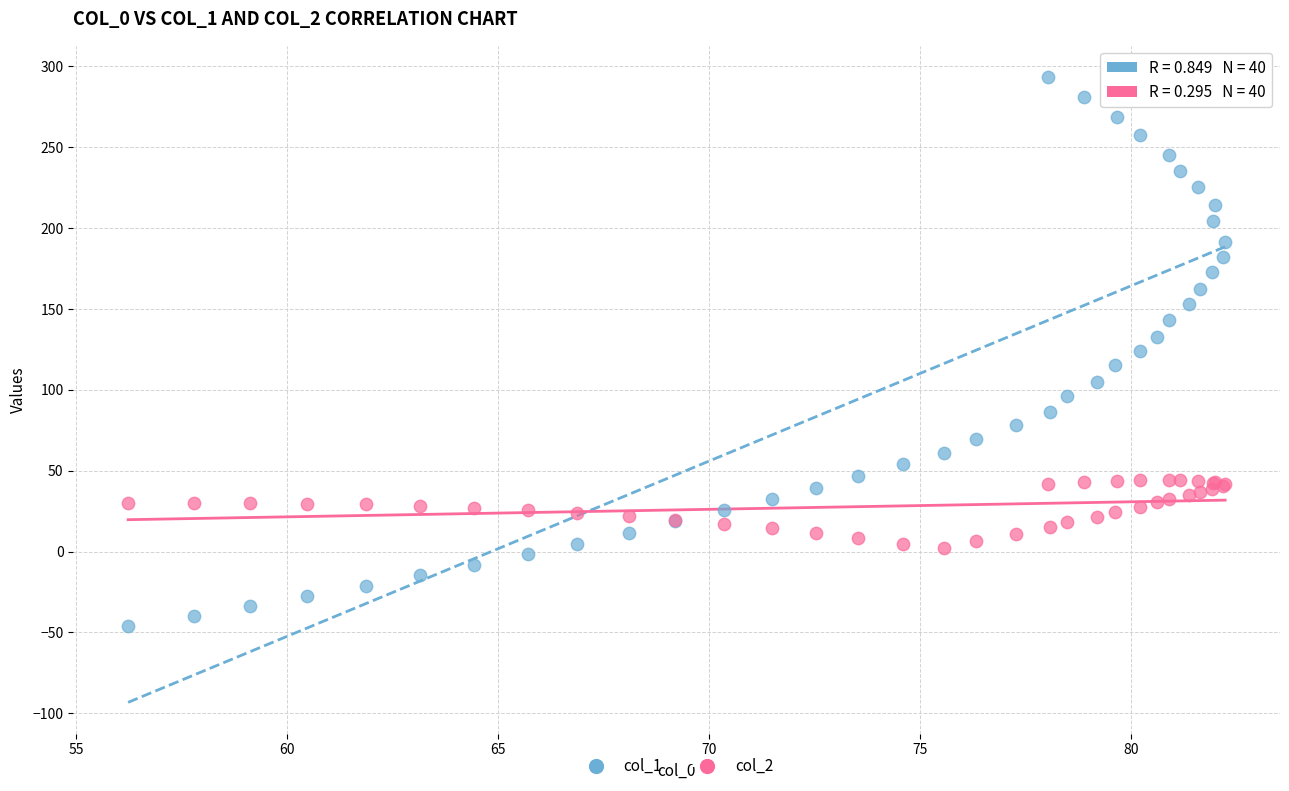

Which series contains the highest Y value?

col_1